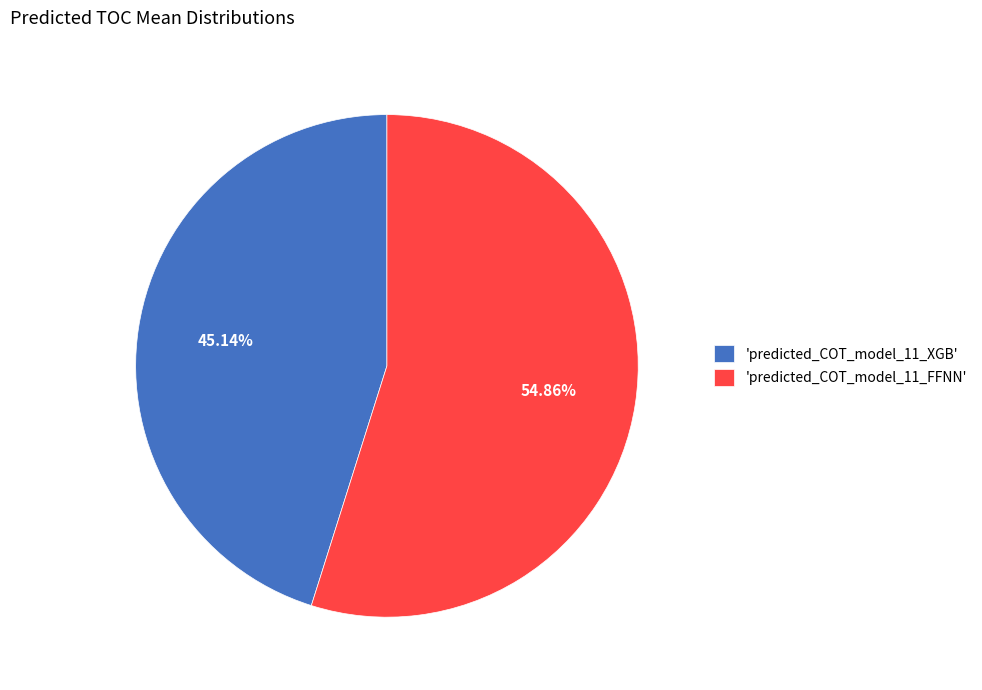

Is 'predicted_COT_model_11_FFNN' the majority of the pie?

Yes